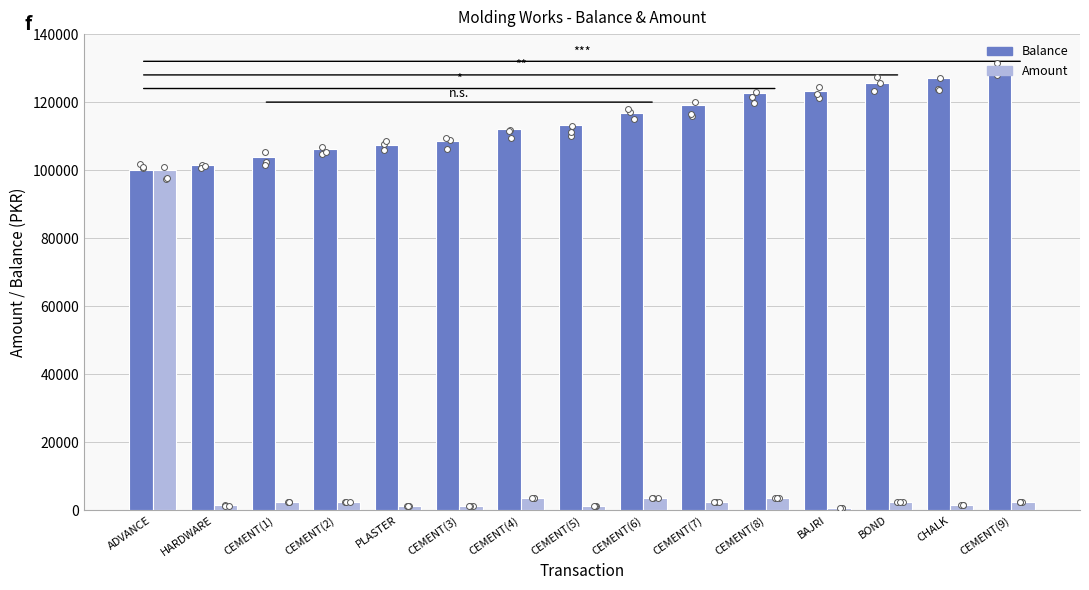

Which series contains the highest Y value?

Balance